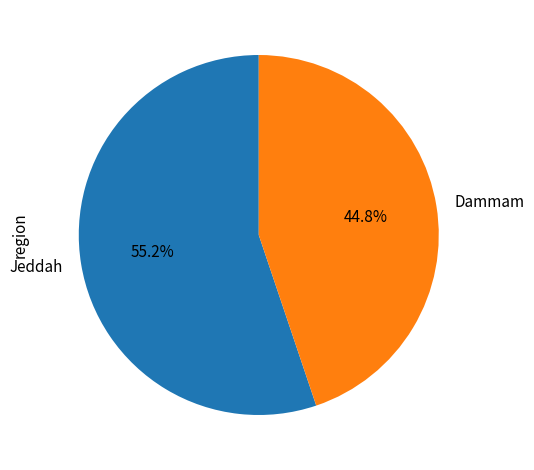

What percentage is the Jeddah slice, to the nearest percent?

55%